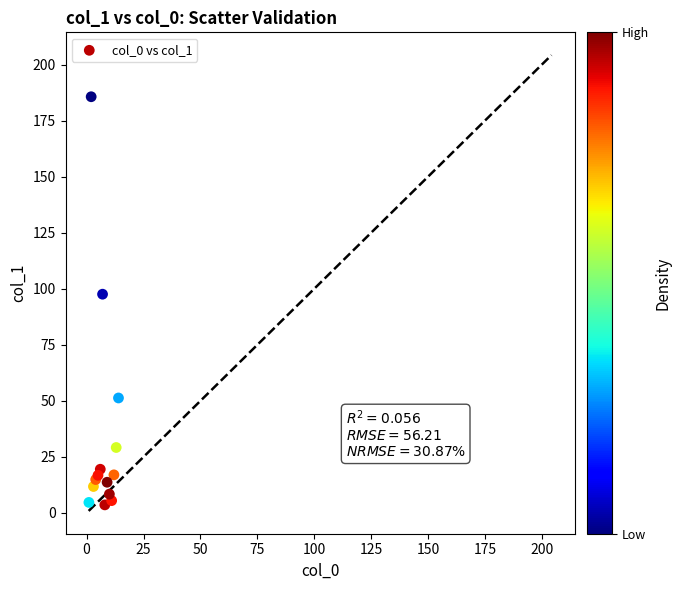

What Y value in the scatter plot is closest to 94?

97.6